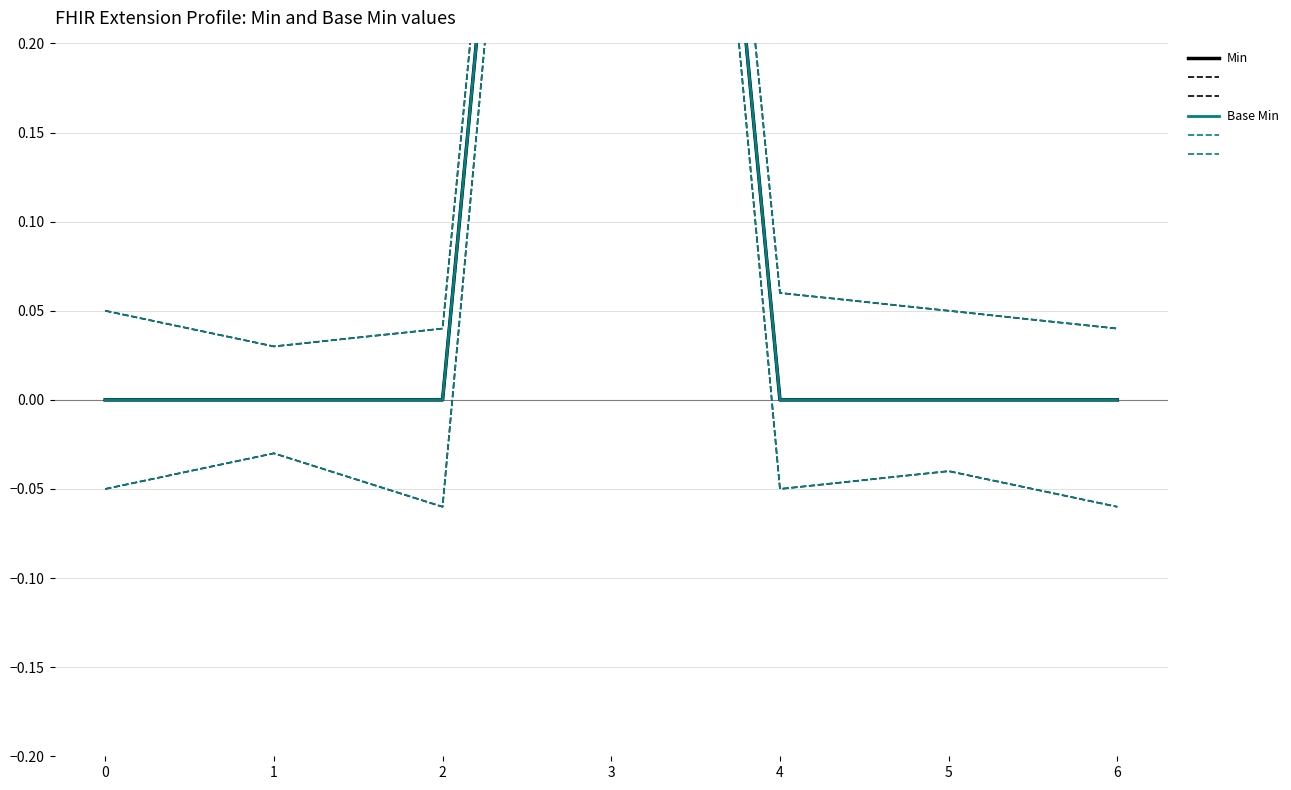

What is the difference between the maximum and minimum values in the Min series?

1.0